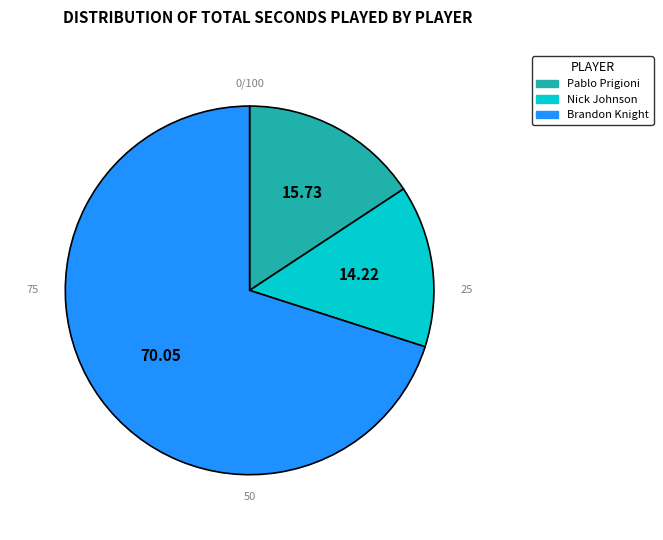

What is the smallest slice in the pie chart?

Nick Johnson